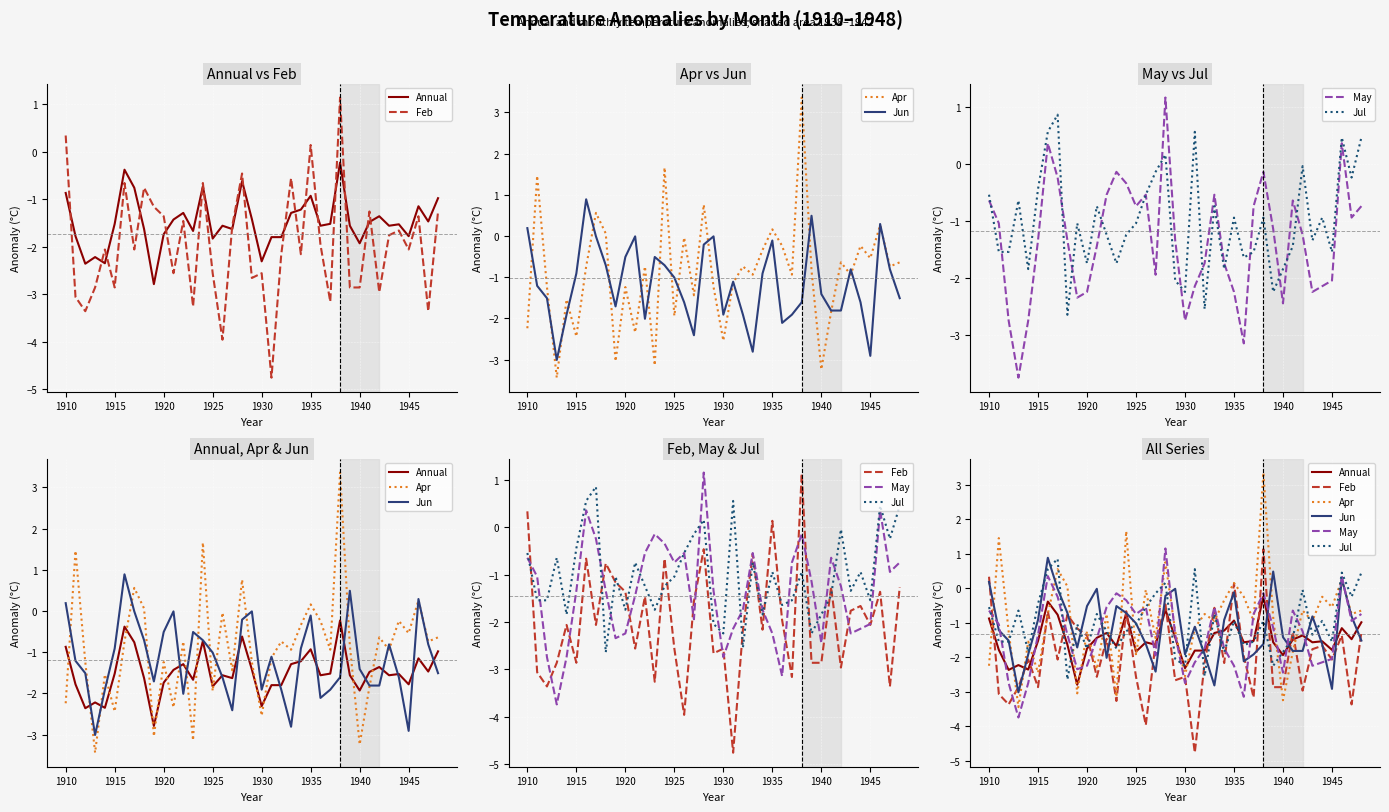

What value does the May series have at 1940?

-2.4